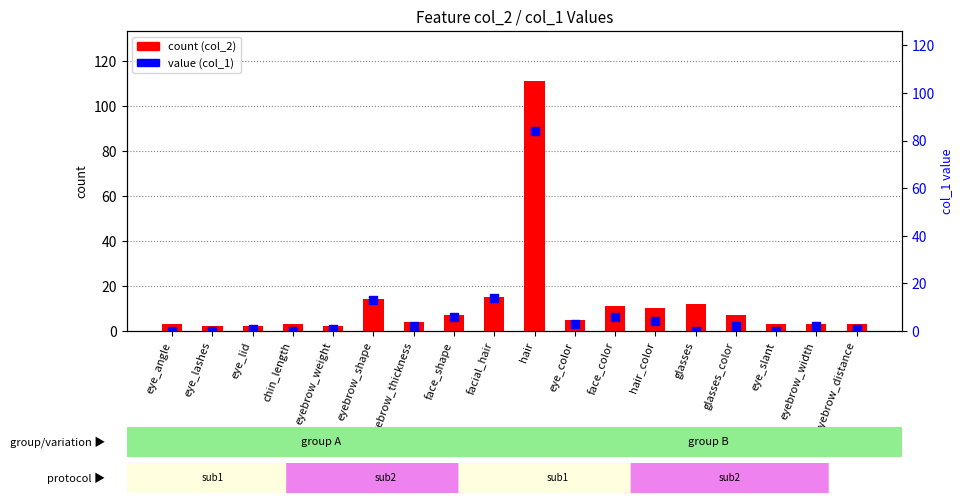

What is the total value across all series at glasses?

12